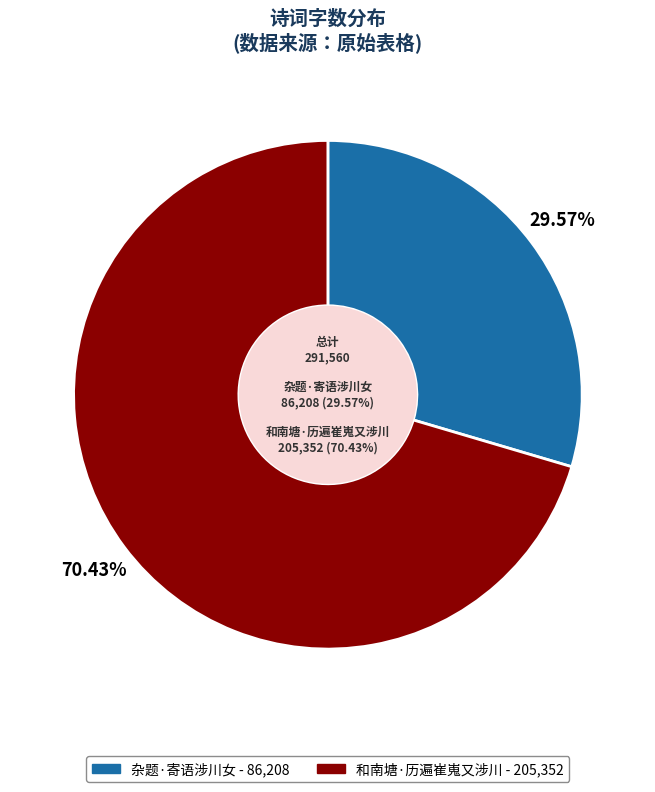

True or false: 和南塘·历遍崔嵬又涉川 accounts for 70% of the total.

True